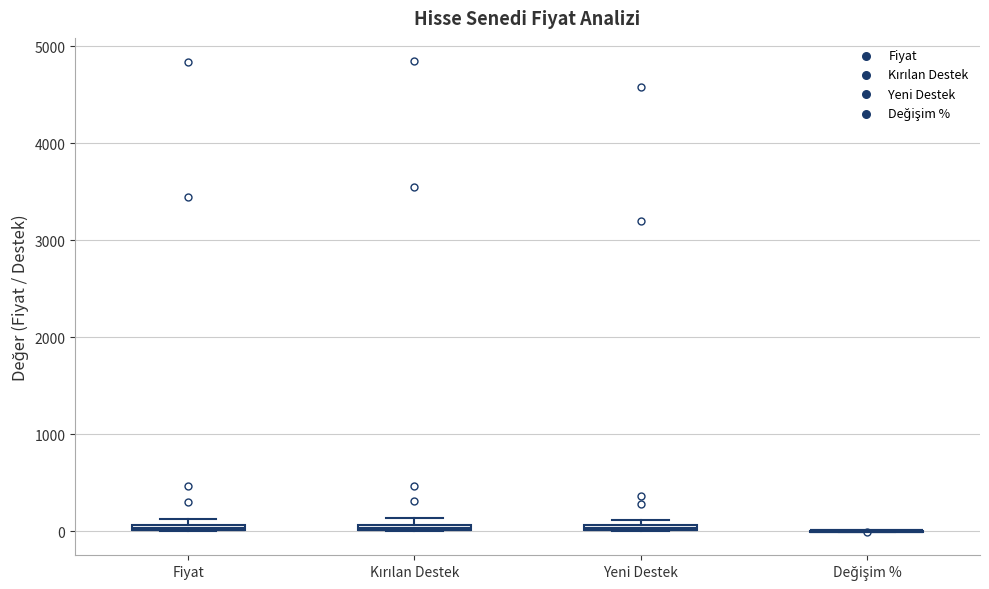

Where is the upper edge of the box for Fiyat on the y-axis? The values are not printed on the chart, so give them approximately, as read against the axis.

100